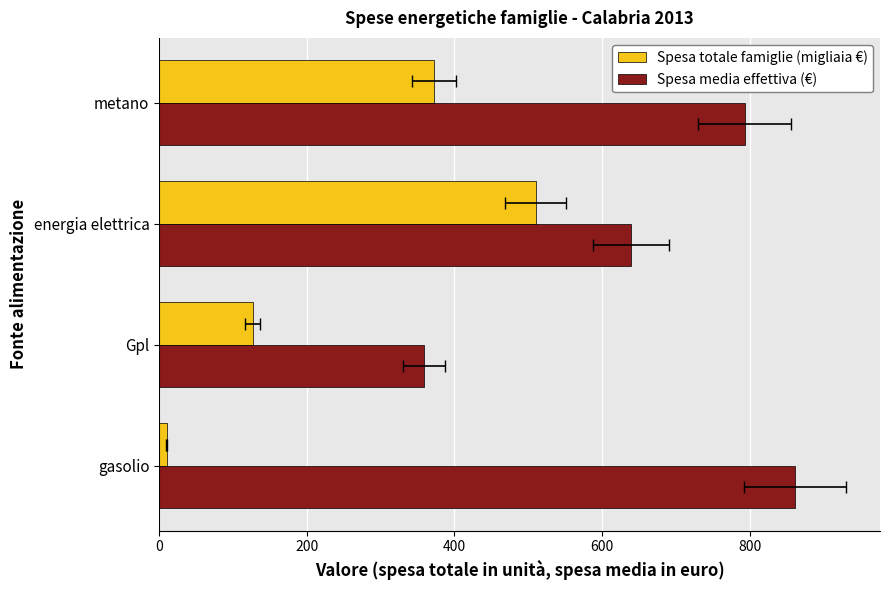

Are the bars horizontal?

Yes